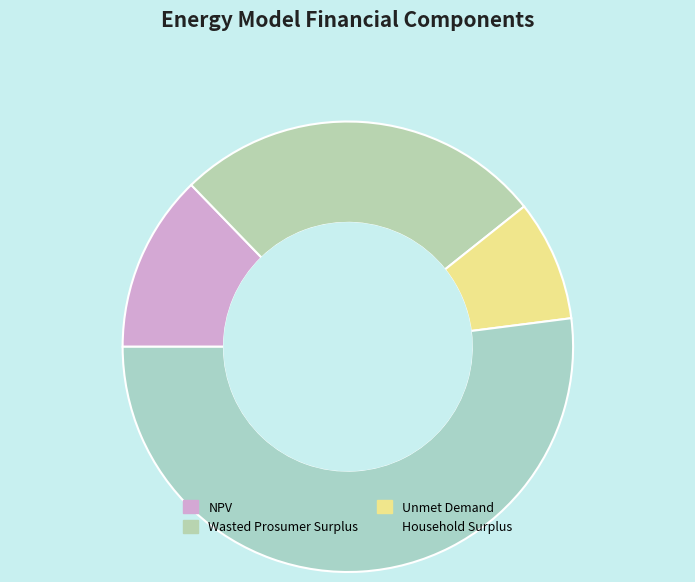

Rank the categories by value from lowest to highest.

Unmet Demand, NPV, Wasted Prosumer Surplus, Household Surplus